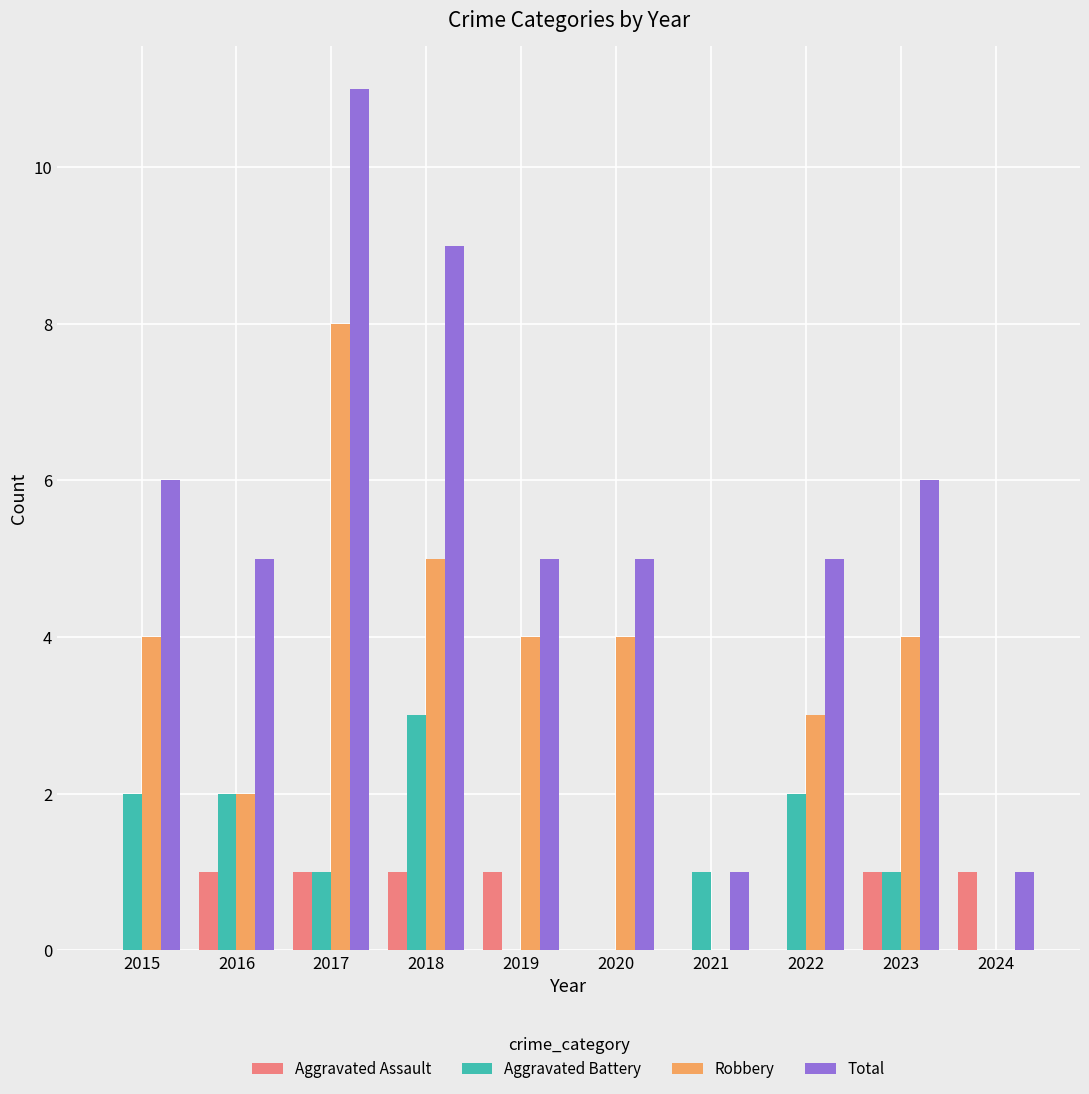

The Robbery series shows 5 at 2023. True or false?

False